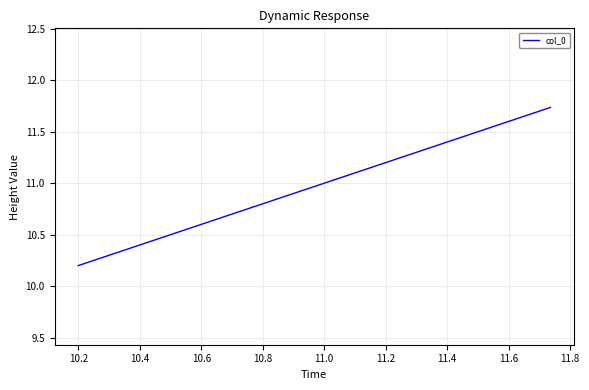

What is the difference between the maximum and second lowest values?

1.3